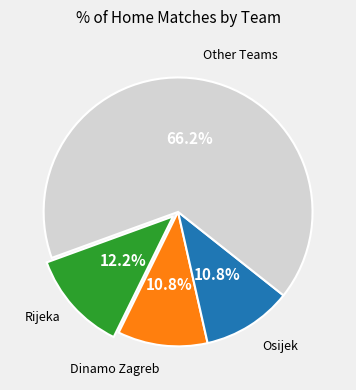

To the nearest percent, what is the difference between the largest and smallest slice percentages?

55%